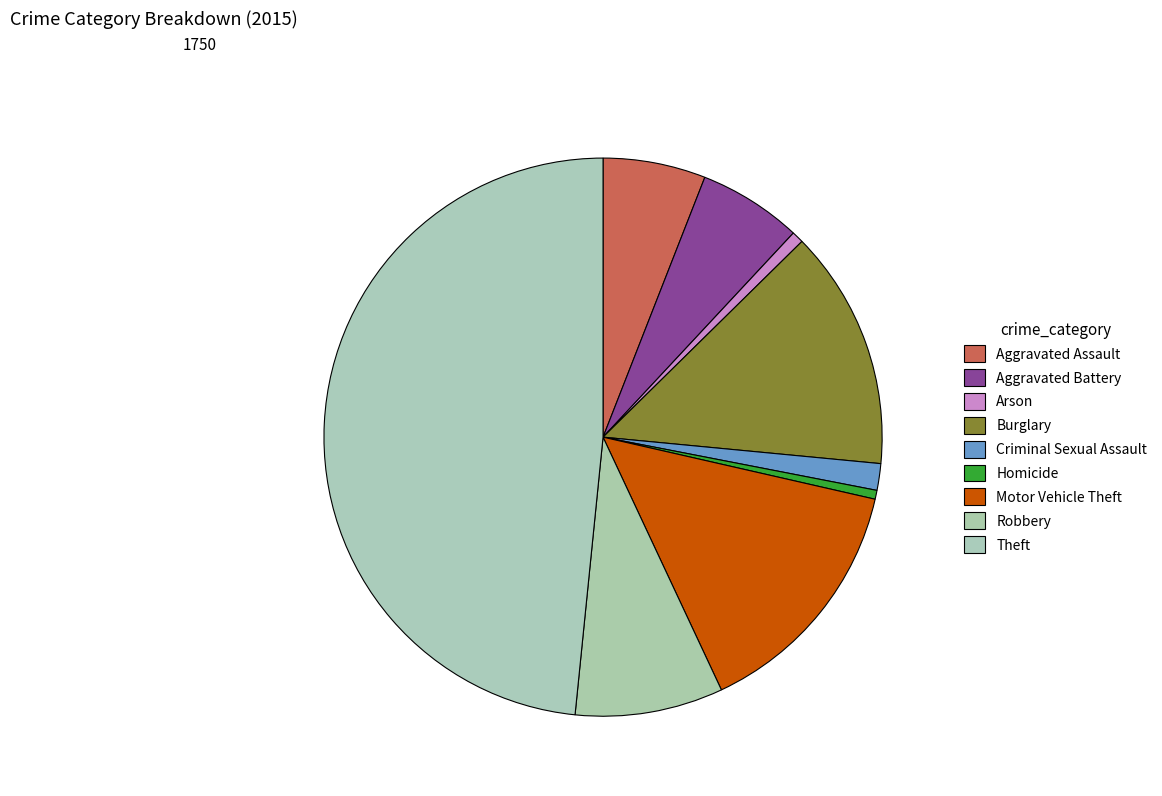

How many slices are in this pie chart?

9